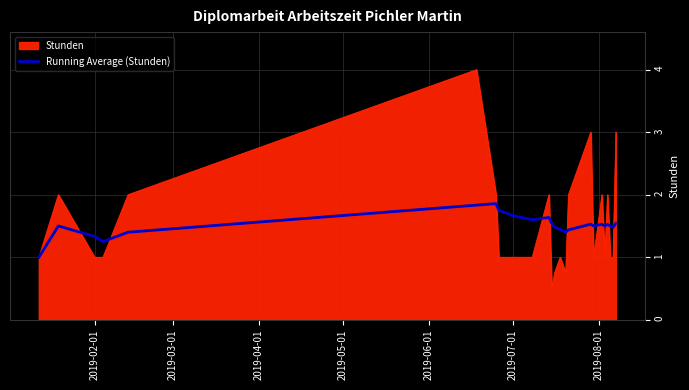

What is the highest value of the Stunden series?

4.0